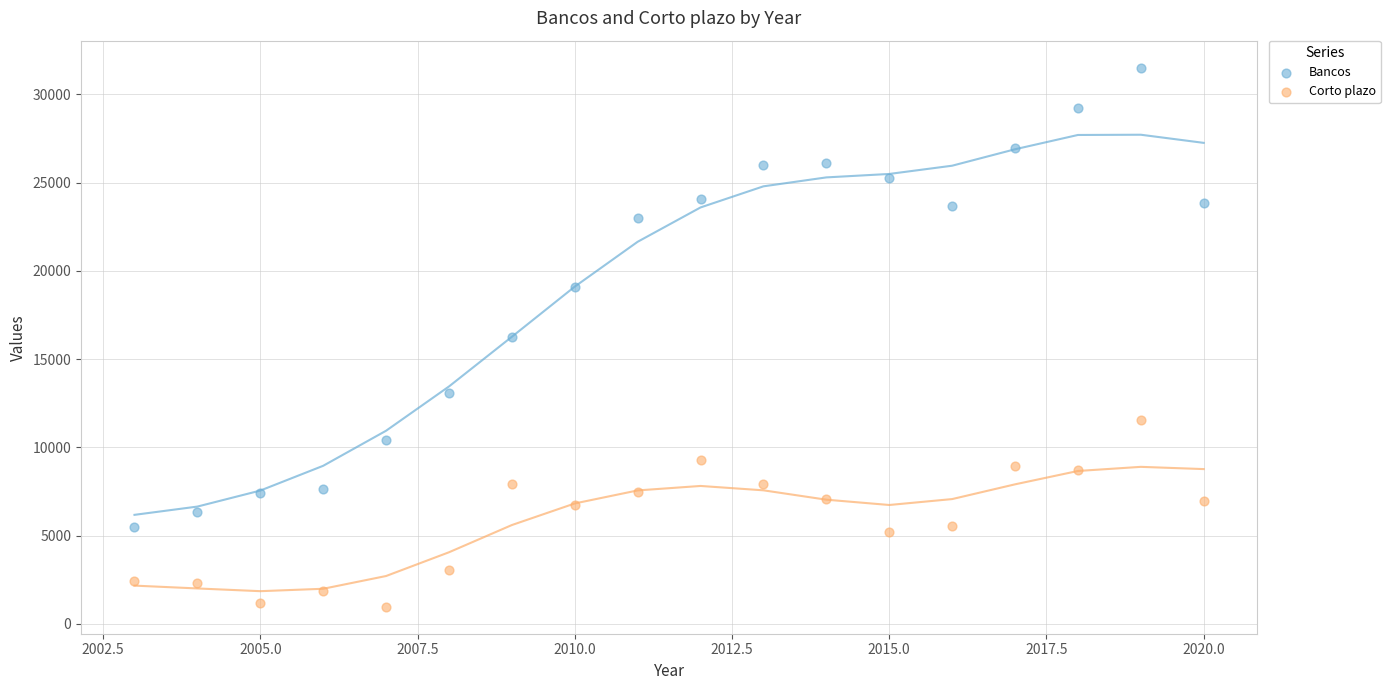

What is the X range (max minus min) for the scatter plot?

17